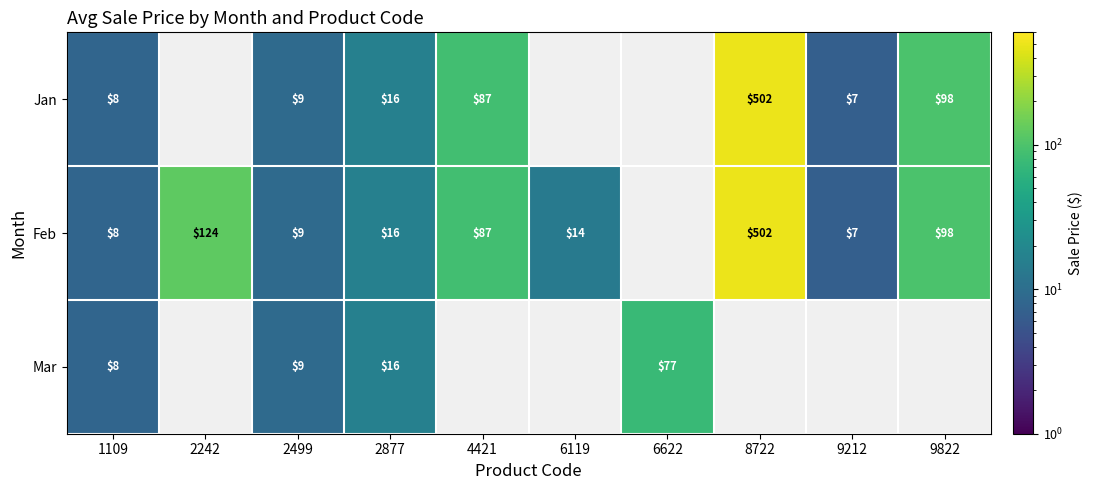

Which category has the highest value across all series?

8722